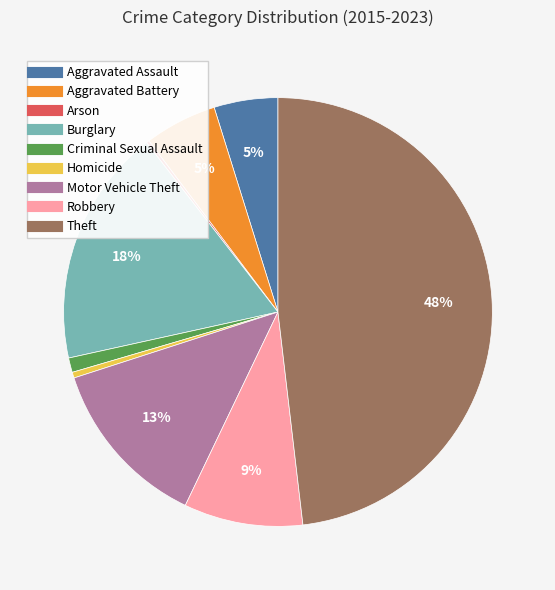

Do Criminal Sexual Assault and Robbery together represent more than half of the pie?

No